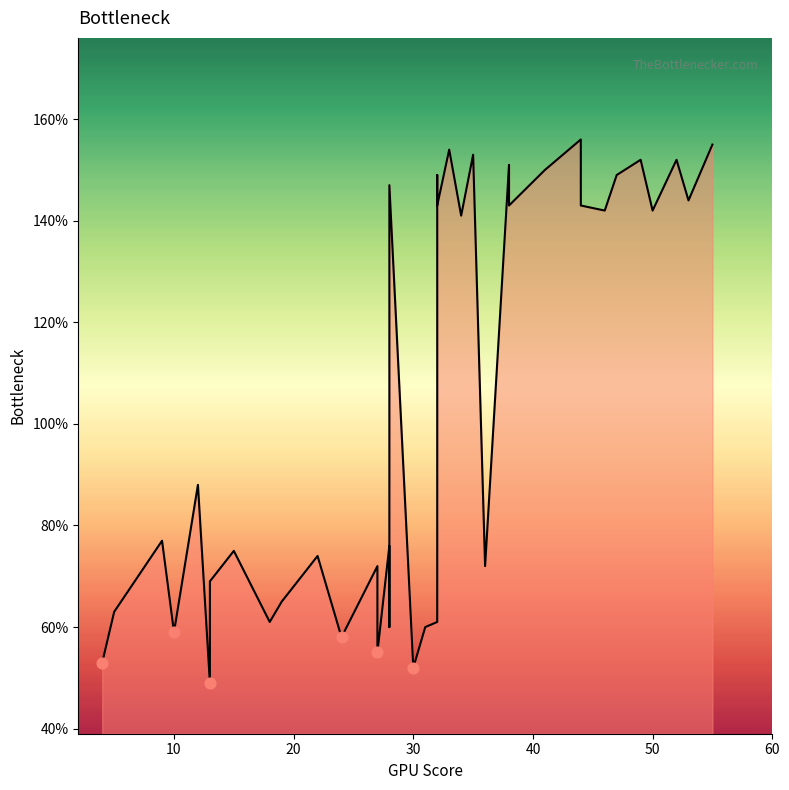

Which has a higher value, 15 or 27?

15